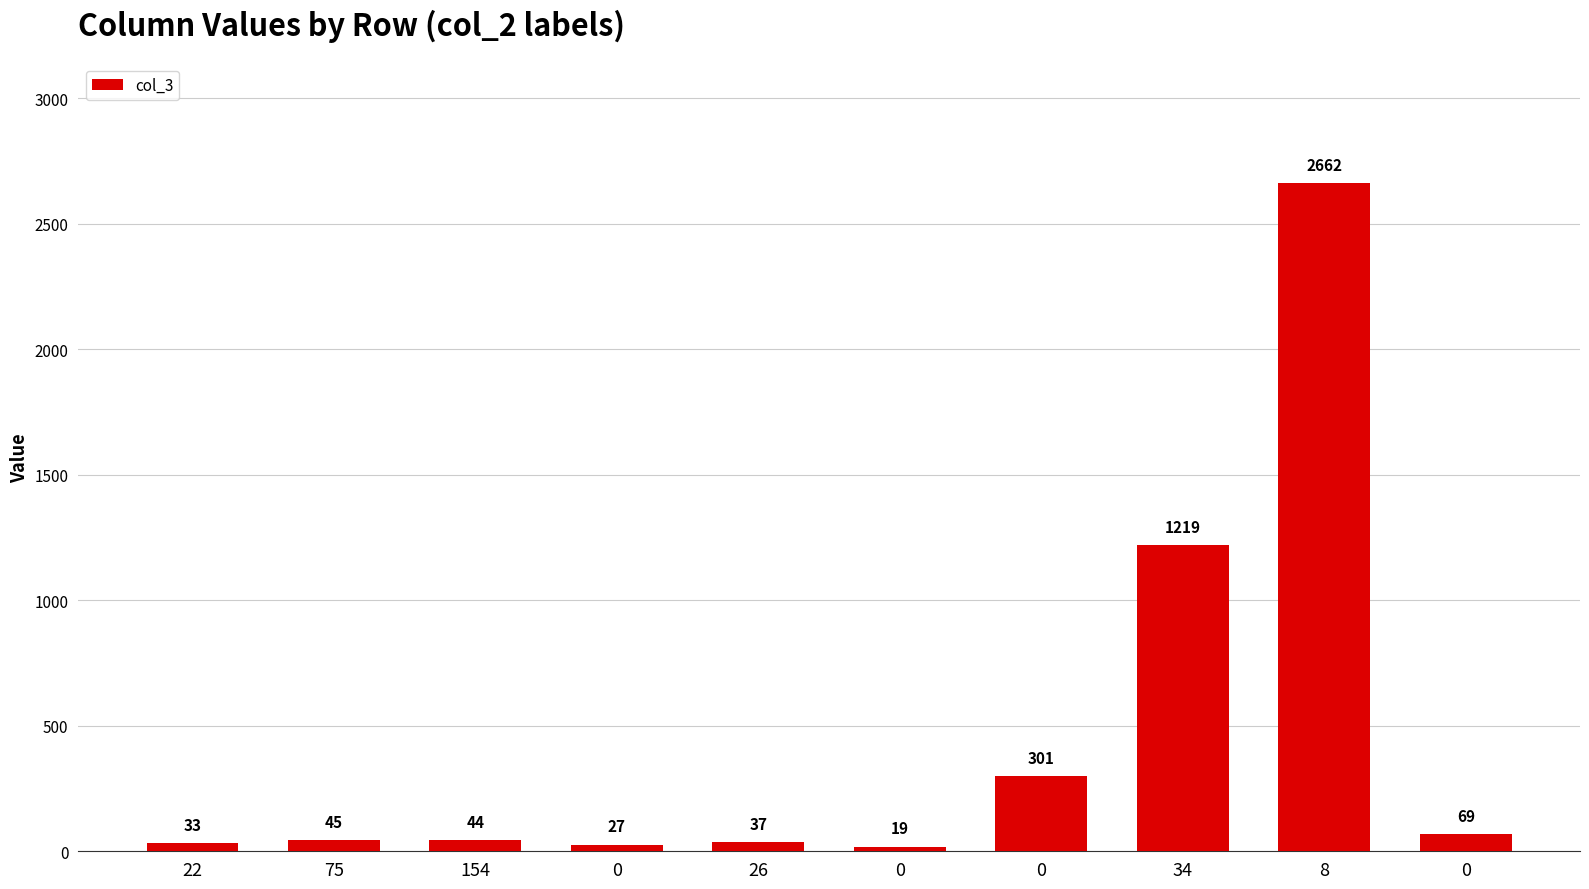

The value at 34 is 2192. True or false?

False